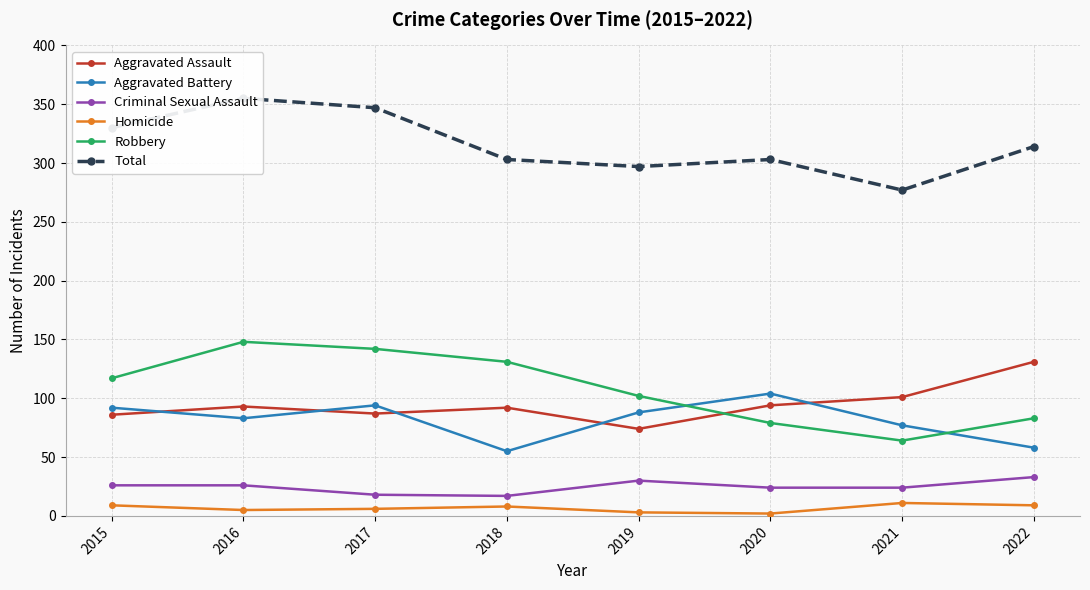

Which series has the largest total across all categories?

Total